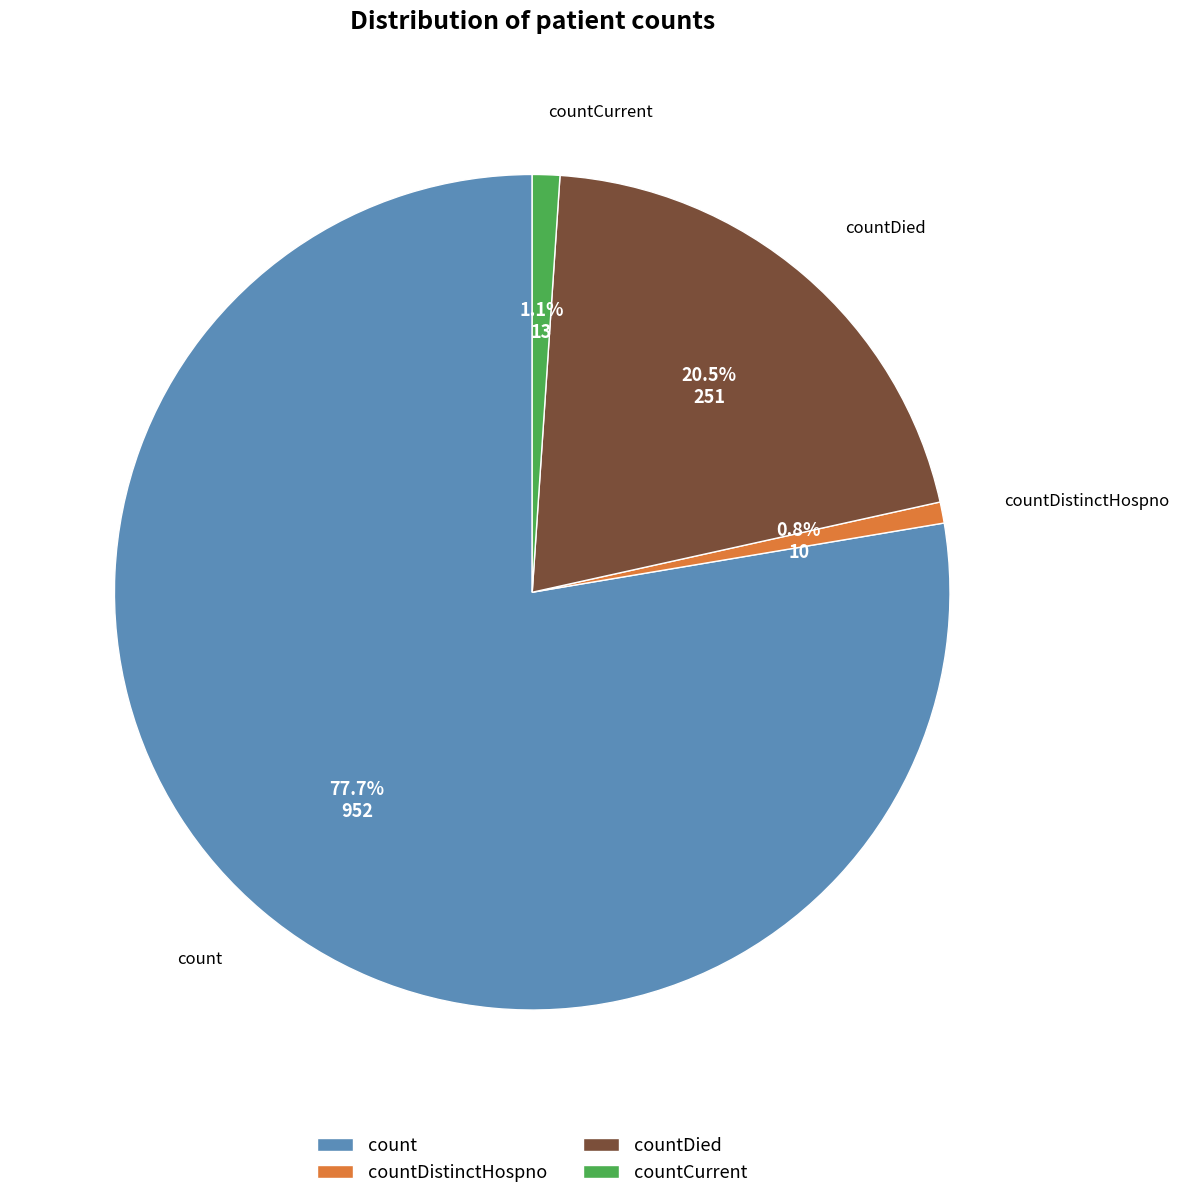

What portion of the pie excludes countDistinctHospno?

99.2%